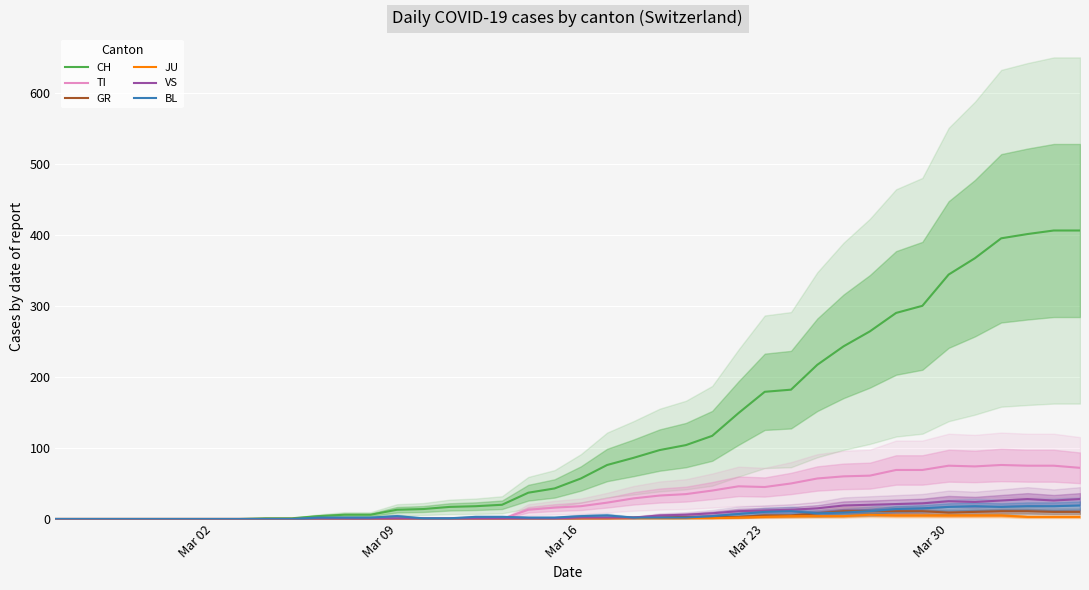

True or false: CH has more than 2 points higher than both neighbors.

False